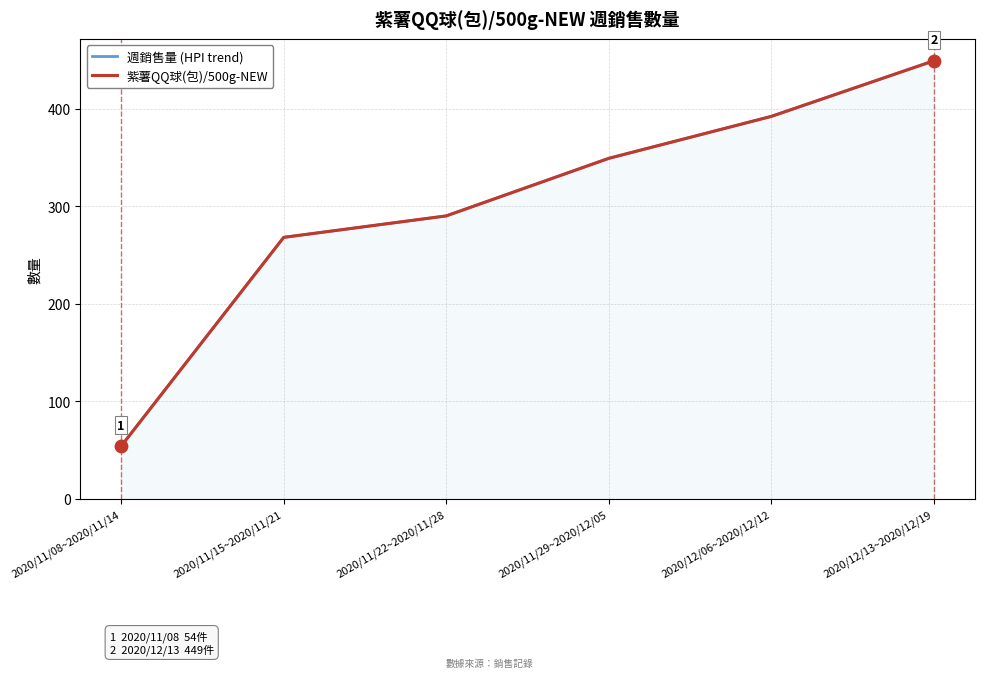

At how many categories does at least one series exceed 270?

4